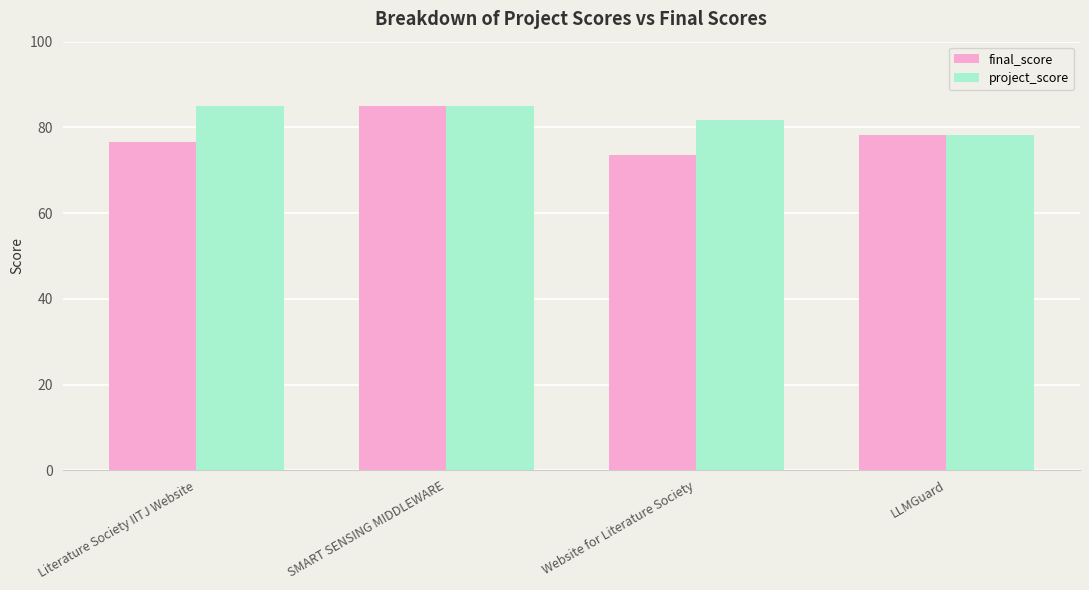

What is the label of the 4th bar from the right?

Literature Society IITJ Website